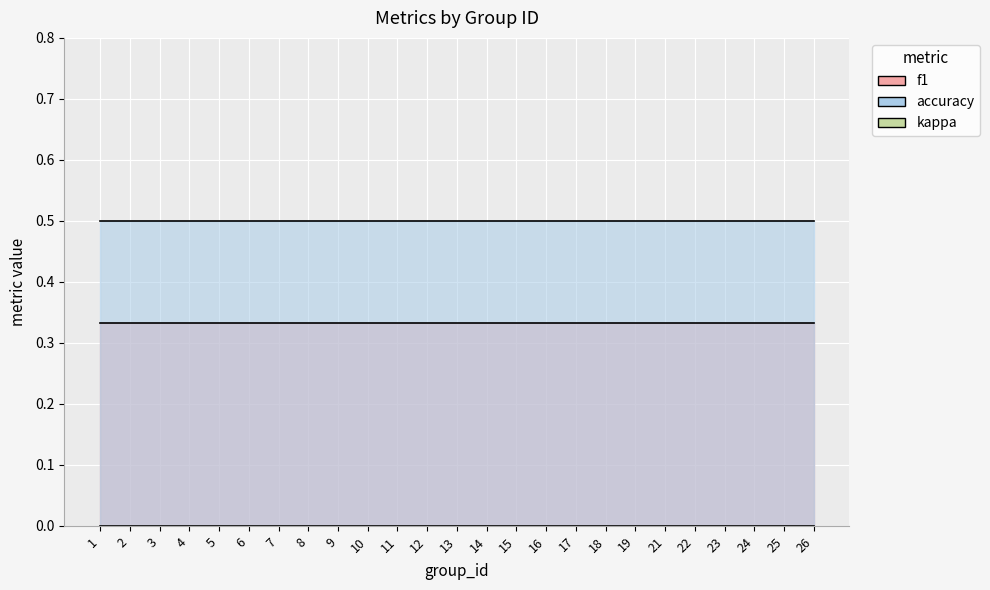

Which series has the largest range (max minus min)?

f1